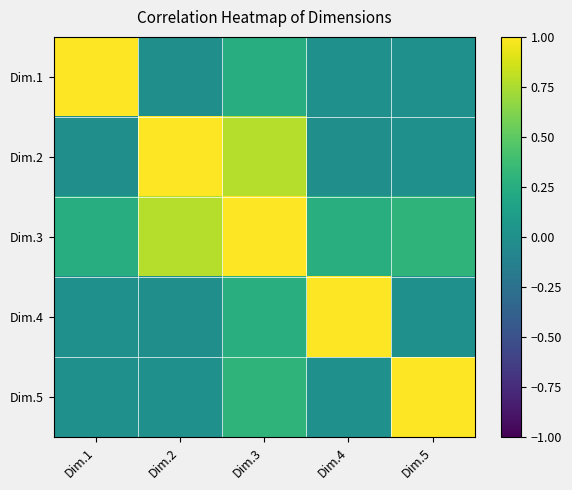

At how many categories does at least one series exceed 0?

5